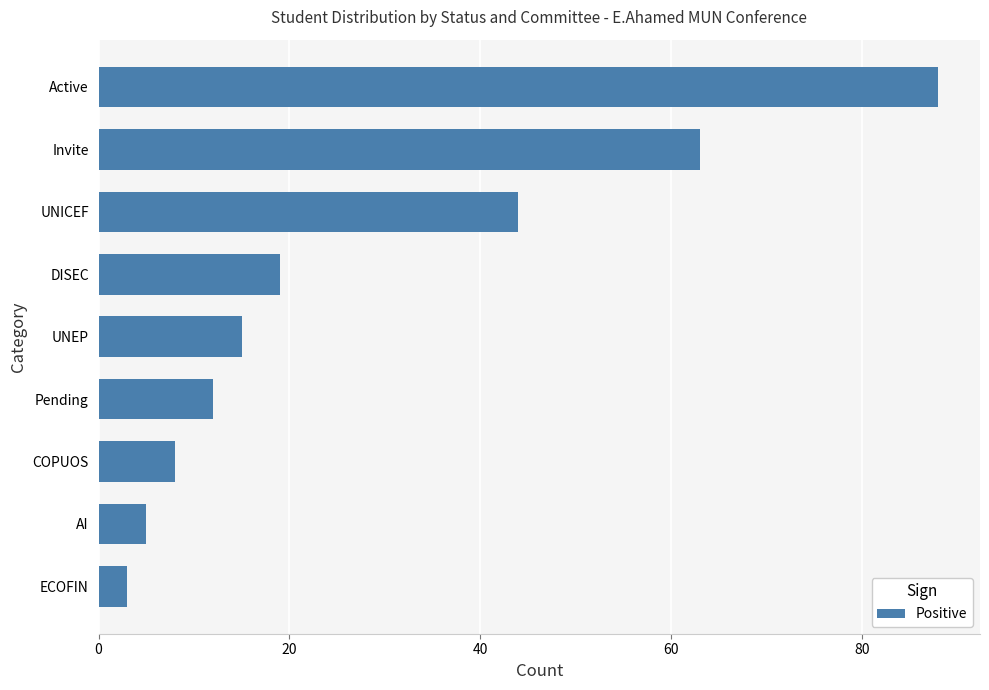

Reading bottom to top, extract all data points from this chart.

3	5	8	12	15	19	44	63	88